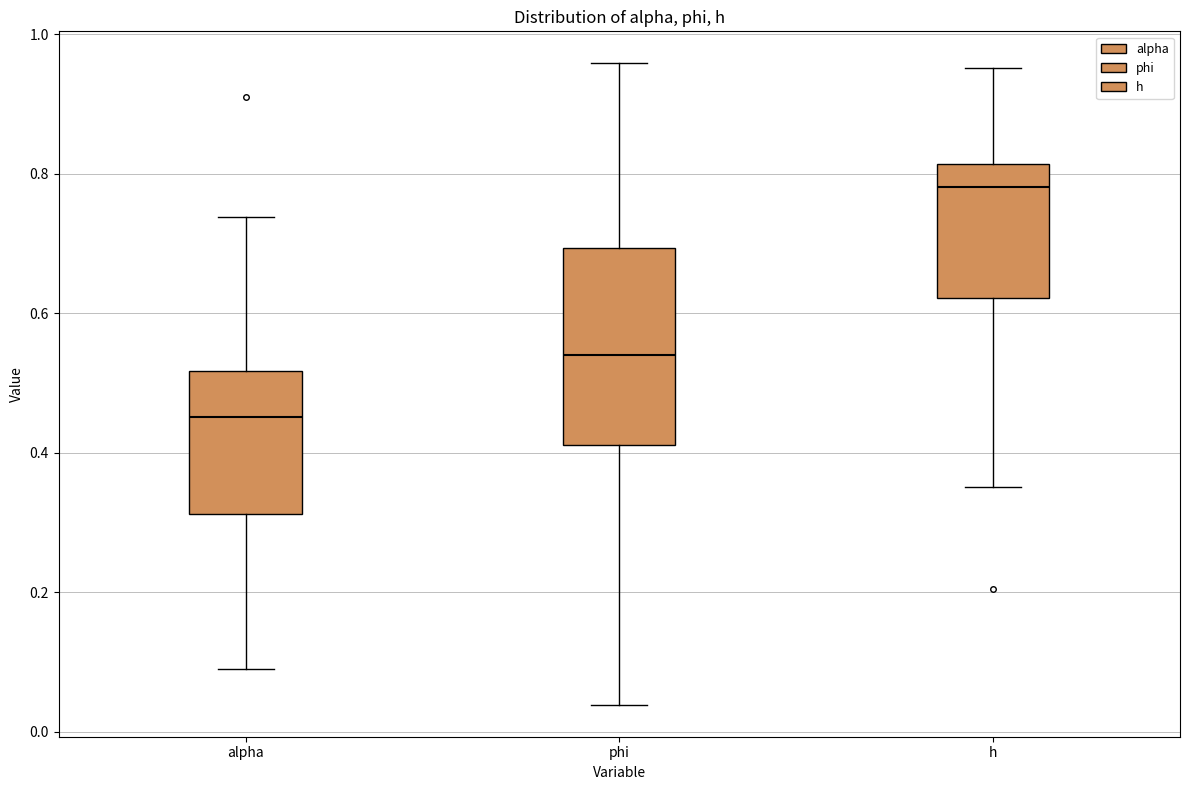

Reading left to right, transcribe this box plot: for each box, give where its median line is, the range the box spans, and where its two whiskers end, as read against the y-axis. The values are not printed on the chart, so give them approximately, as read against the axis.

alpha: median 0.46, box 0.32 to 0.52, whiskers 0.10 to 0.74
phi: median 0.54, box 0.42 to 0.70, whiskers 0.04 to 0.96
h: median 0.78, box 0.62 to 0.82, whiskers 0.36 to 0.96